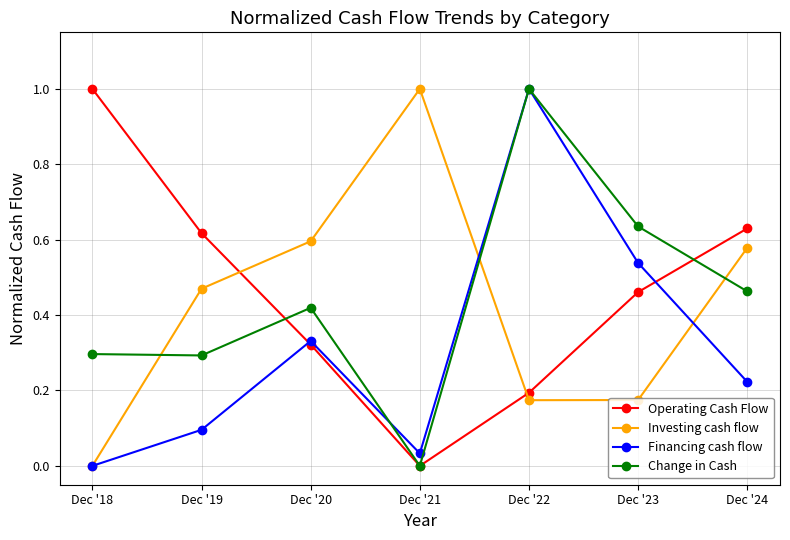

After their last crossing, which series has the higher values: Operating Cash Flow or Investing cash flow?

Operating Cash Flow